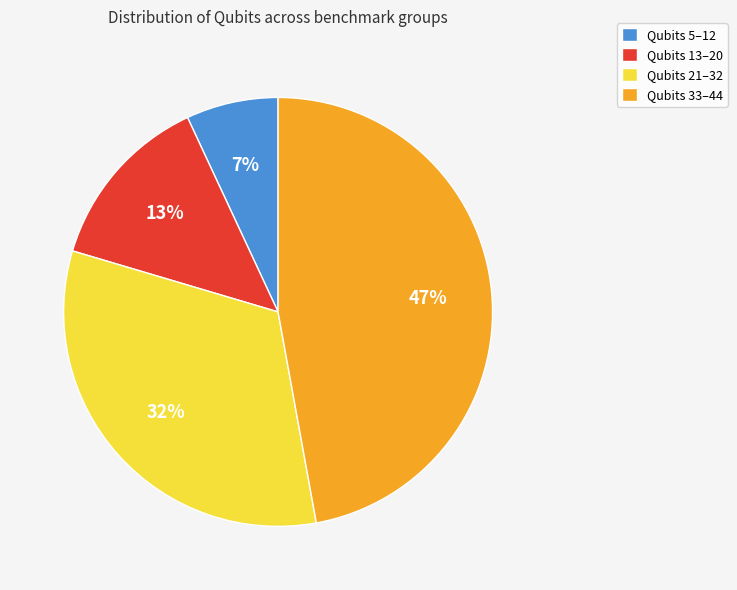

To the nearest percent, what portion does Qubits 33–44 represent?

47%